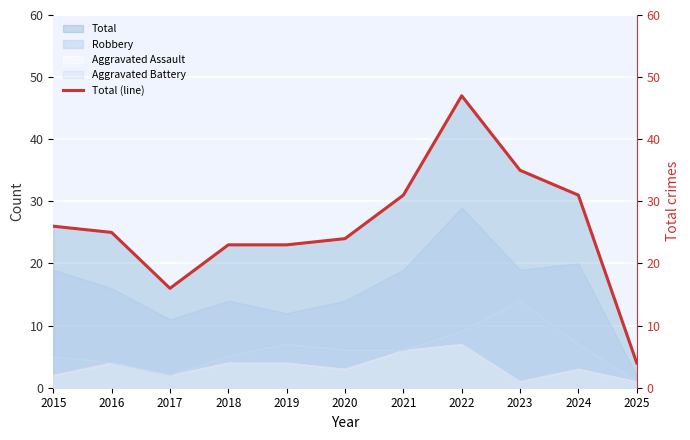

Reading right to left, transcribe all the data shown in this chart.

2025=4	2024=31	2023=35	2022=47	2021=31	2020=24	2019=23	2018=23	2017=16	2016=25	2015=26